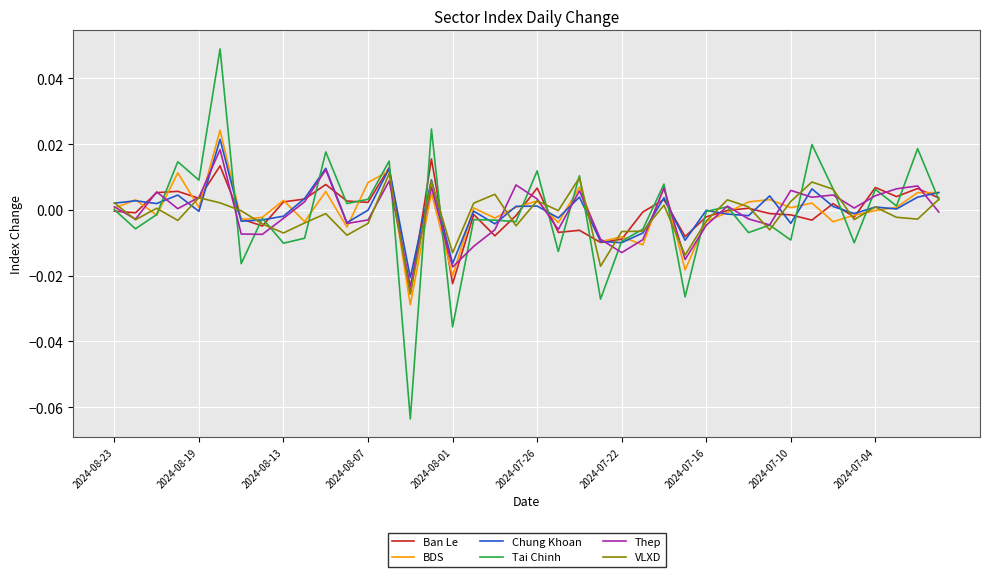

Which series has the widest spread of values?

Tai Chinh